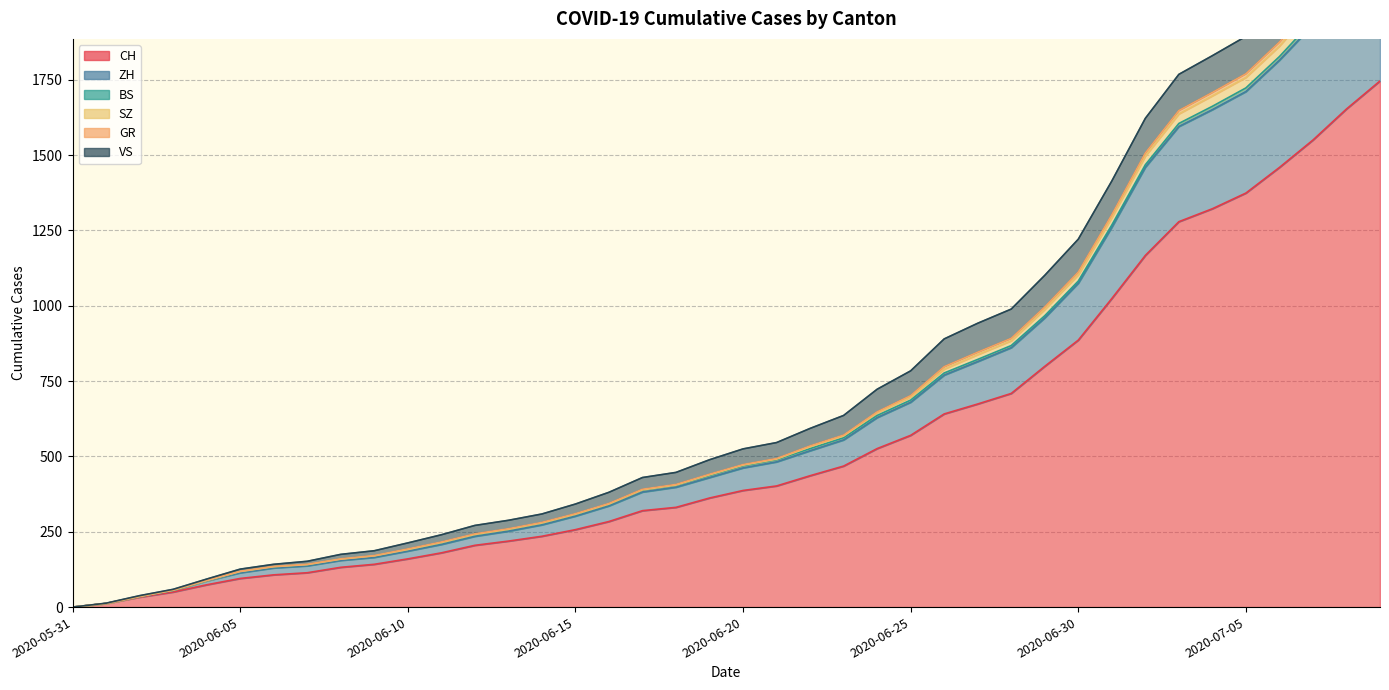

What is the difference between the highest and lowest values at 2020-06-25?

214